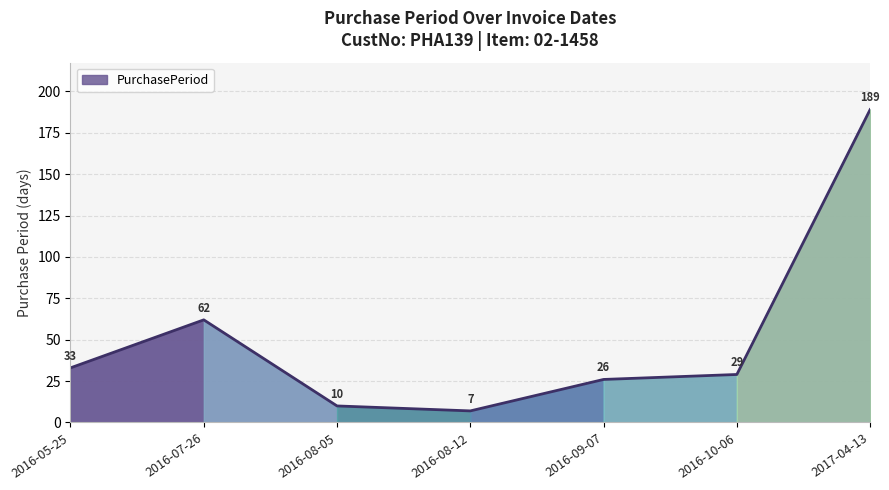

What position from the right is 2016-08-12?

4